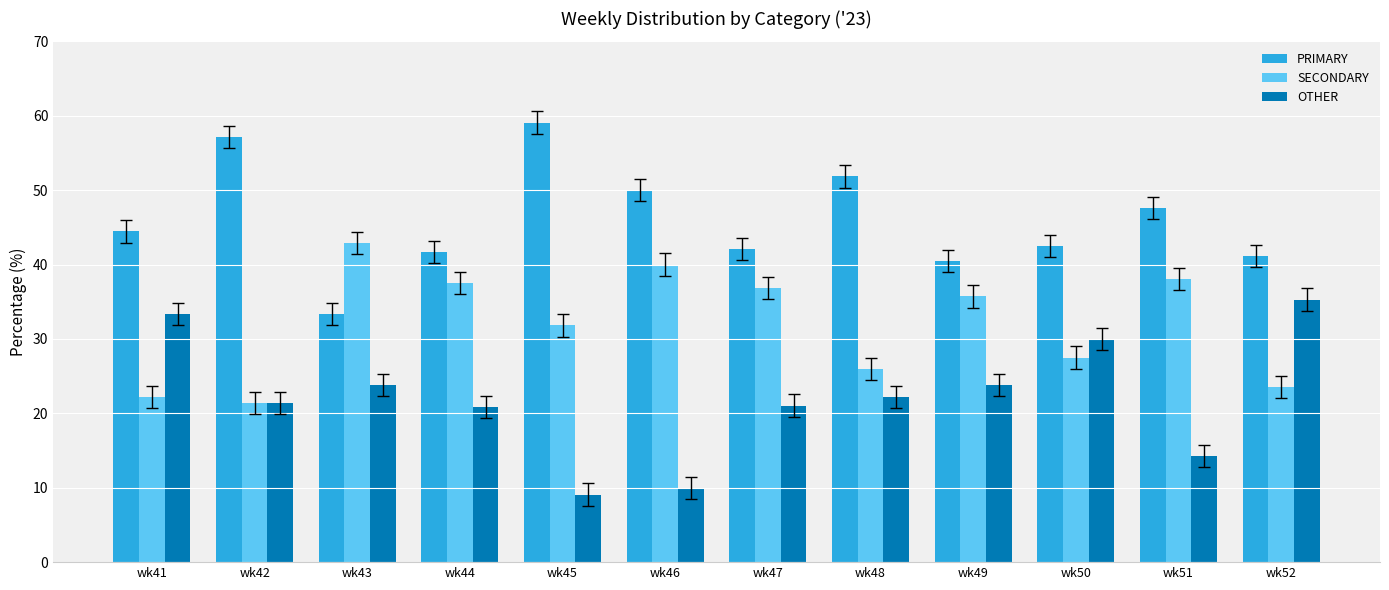

Is it true that OTHER equals 35.0 at wk44?

False